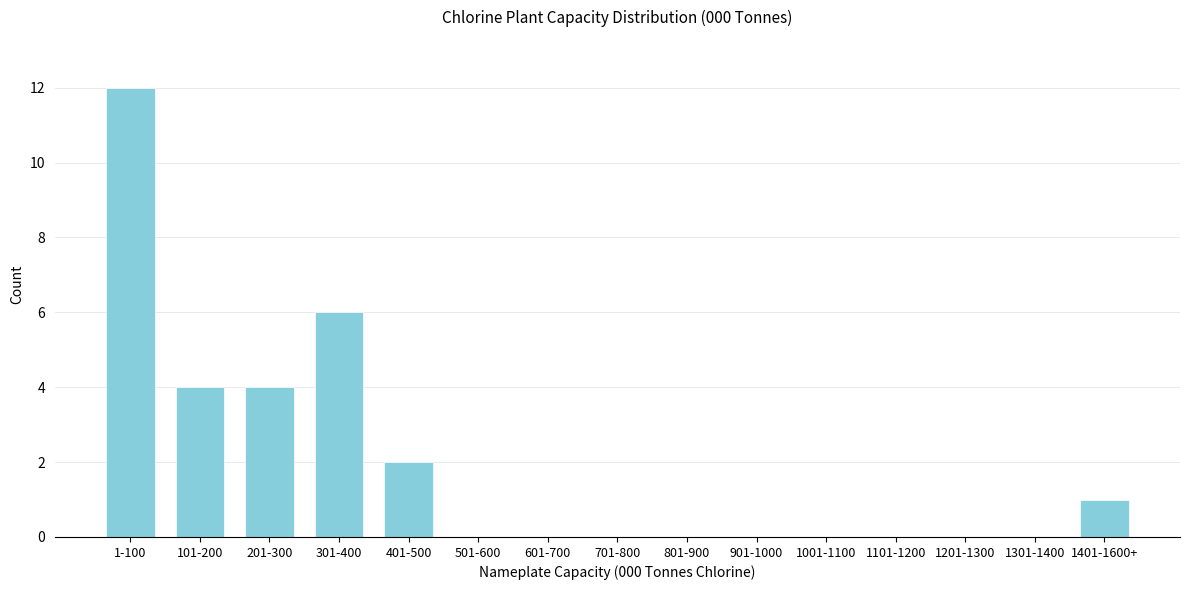

Reading left to right, what are all the values shown in this chart?

1-100=12	101-200=4	201-300=4	301-400=6	401-500=2	501-600=0	601-700=0	701-800=0	801-900=0	901-1000=0	1001-1100=0	1101-1200=0	1201-1300=0	1301-1400=0	1401-1600+=1